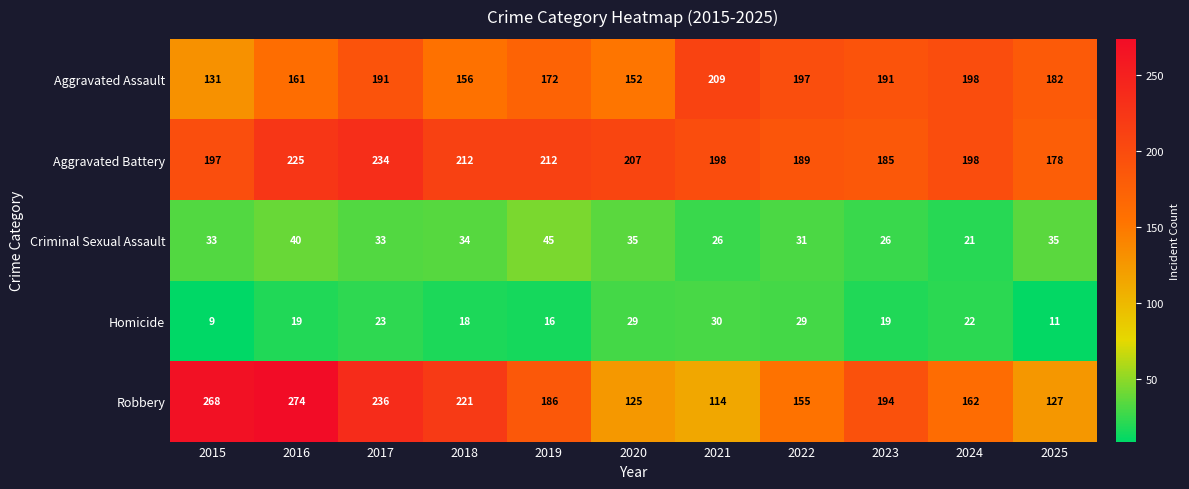

What is the spread (max minus min) of values at 2024?

177